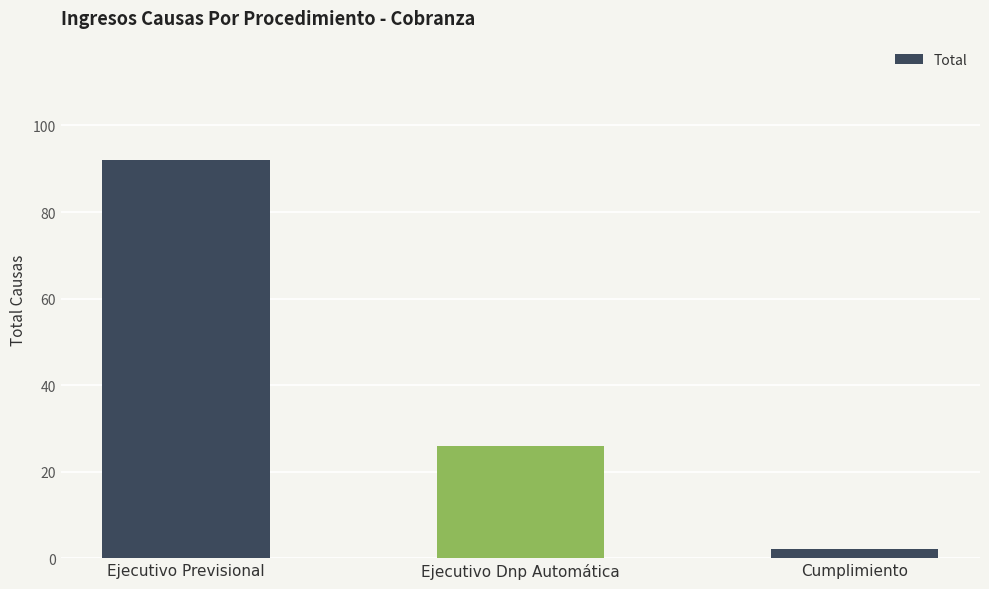

Where is the data nearest to the value 47?

Ejecutivo Dnp Automática